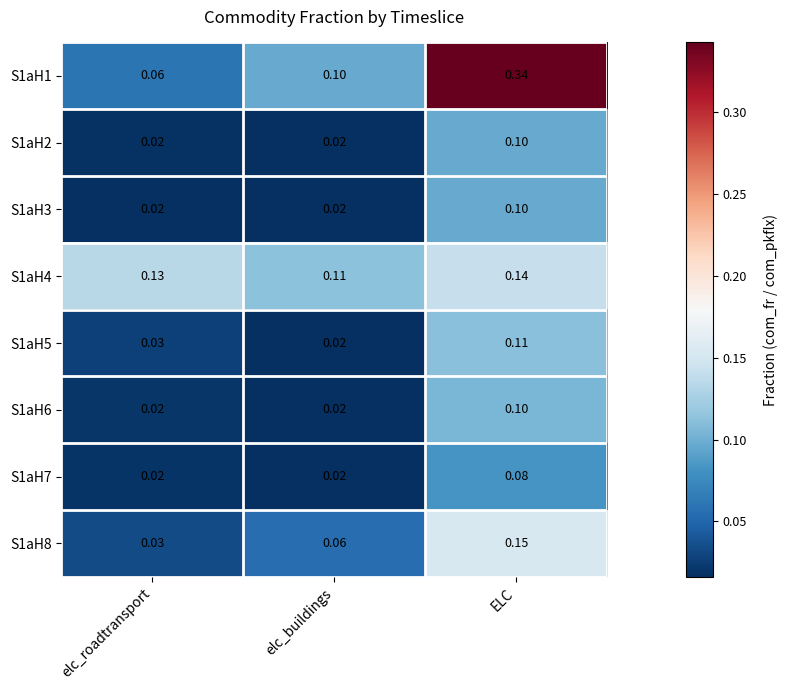

Rank the categories by S1aH5 value from lowest to highest.

elc_buildings, elc_roadtransport, ELC